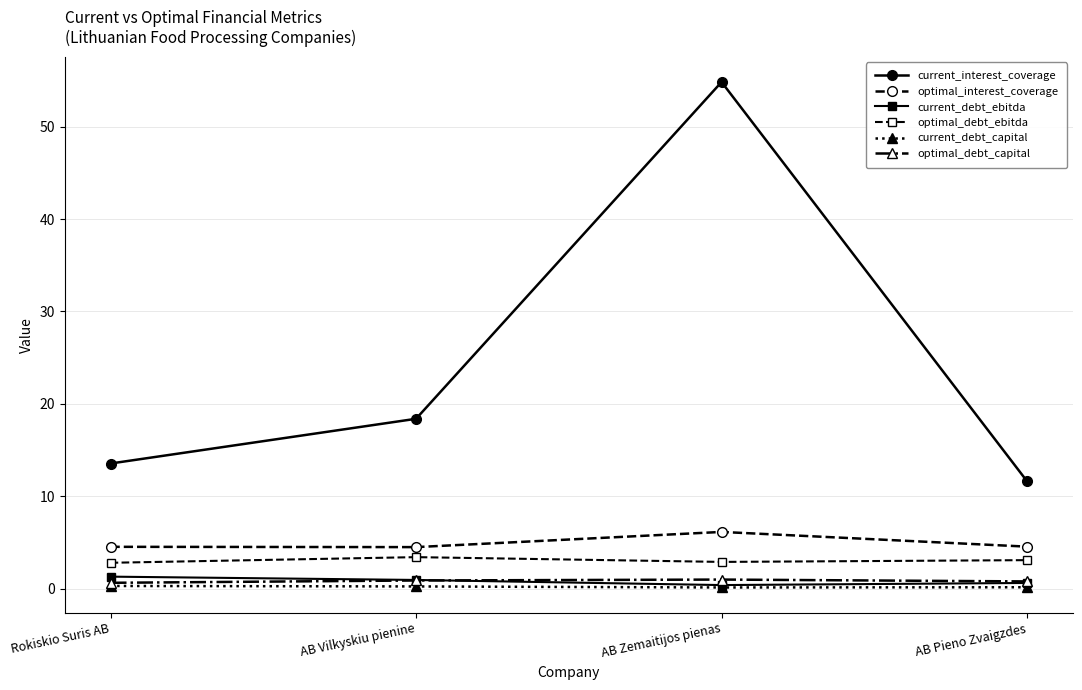

Between AB Zemaitijos pienas and AB Pieno Zvaigzdes, which series saw the biggest shift?

current_interest_coverage